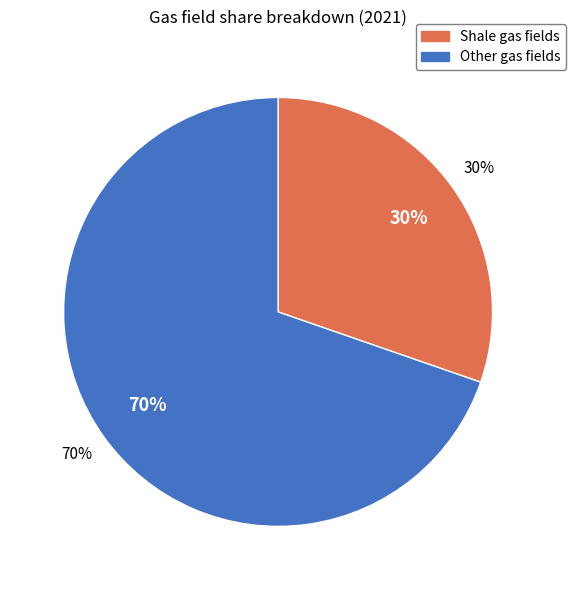

Is 2013 the majority of the pie?

No